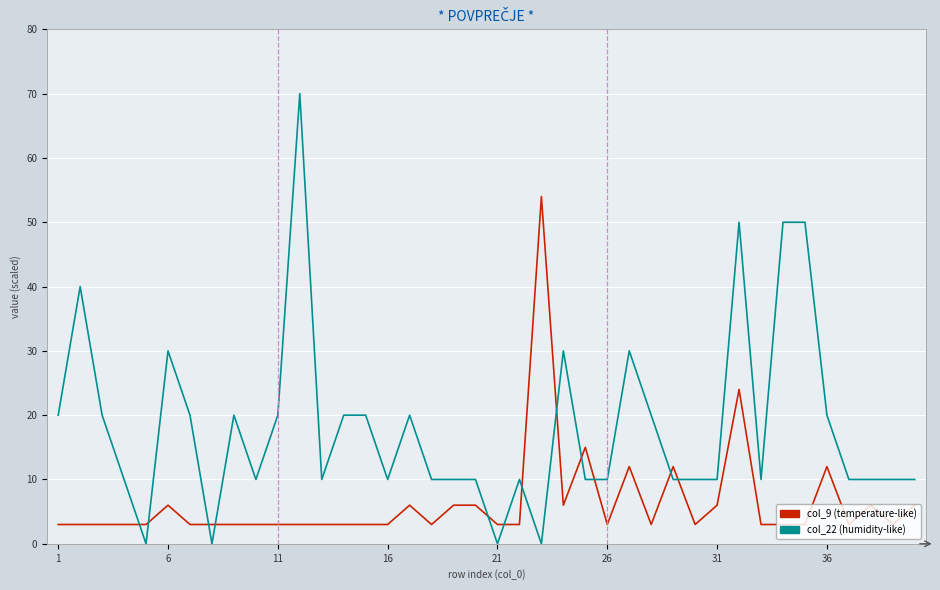

Which series has the largest range (max minus min)?

col_22 (humidity-like)